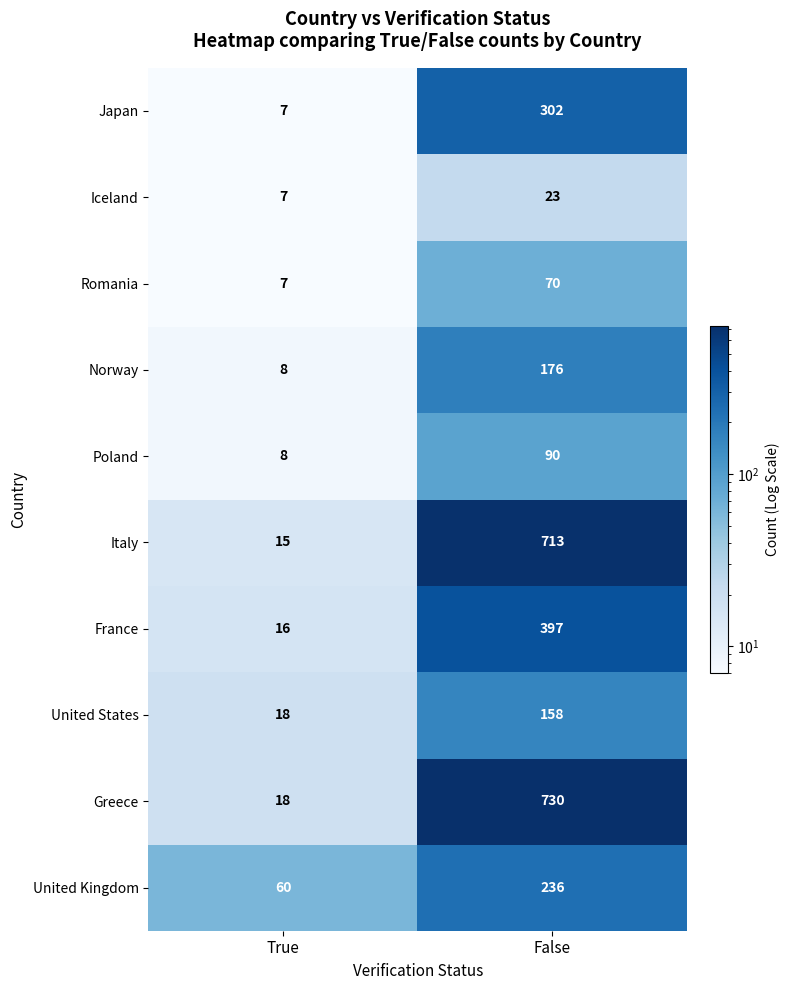

What is the spread (max minus min) of values at False?

707